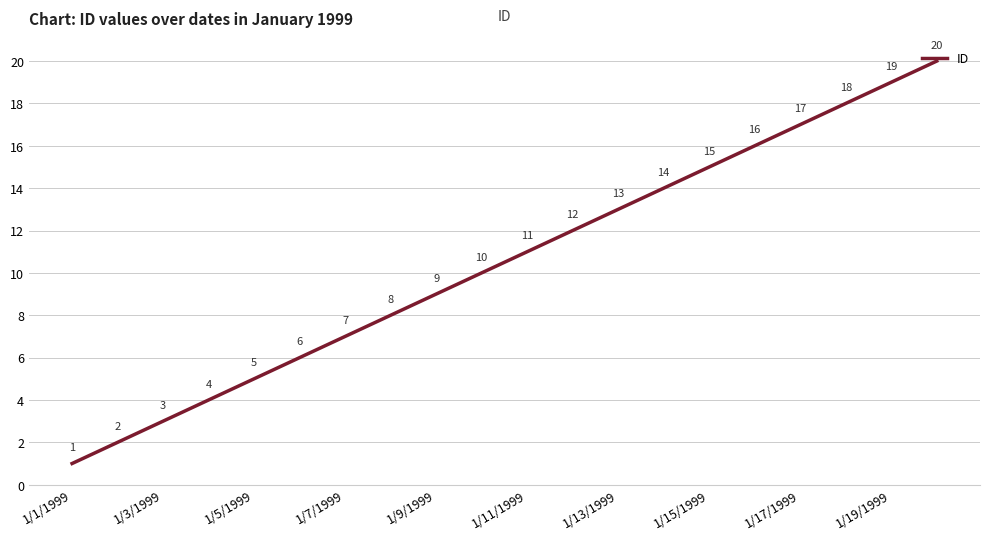

What is the difference between the maximum and minimum values?

19